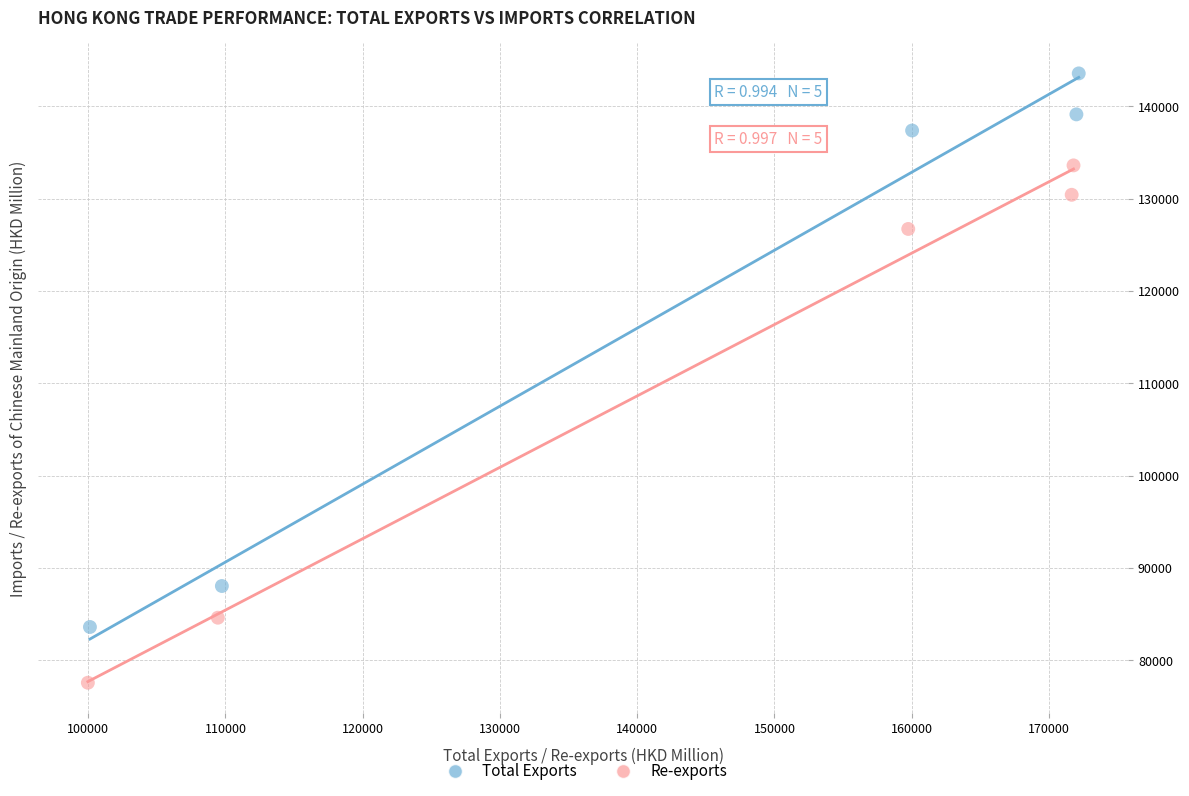

Which series contains the highest Y value?

Total Exports